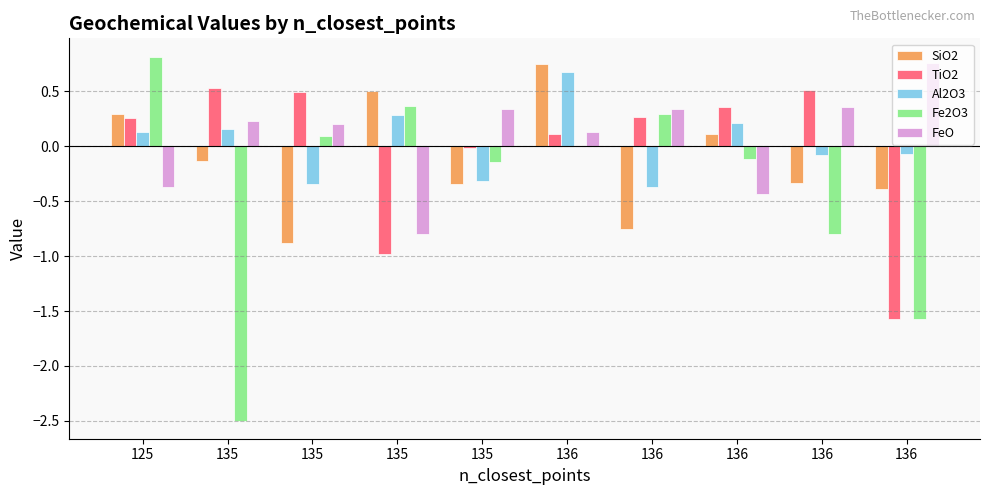

What is the minimum value shown in the chart?

-2.5